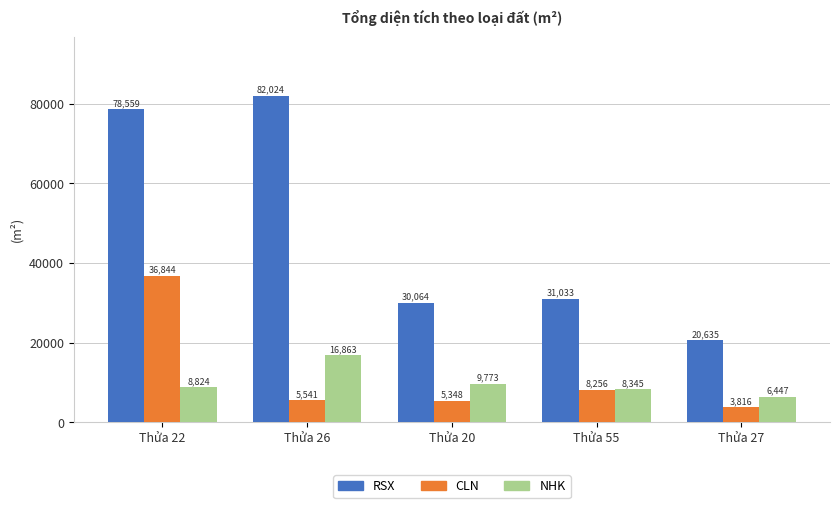

What are all the series names shown in the legend?

RSX, CLN, NHK